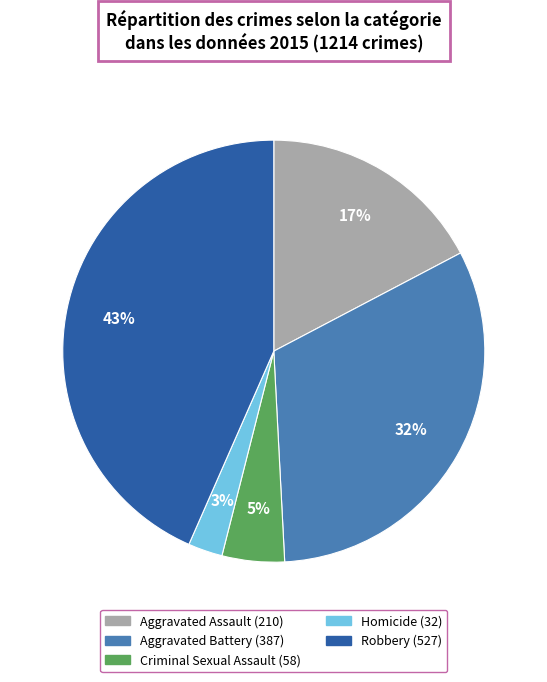

The Aggravated Battery slice represents 19% of the pie. True or false?

False